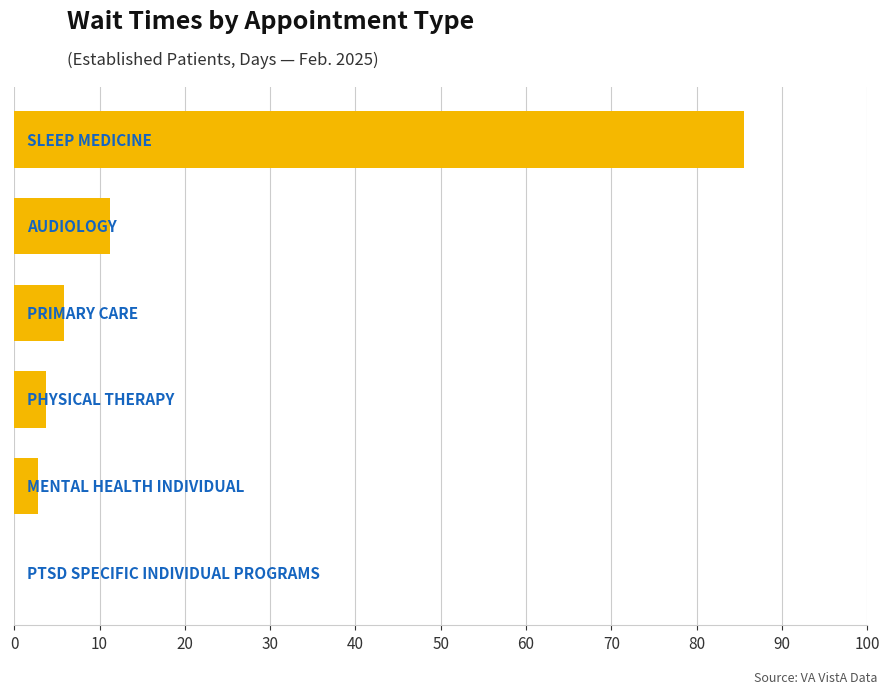

Are the bars grouped side by side (vs. stacked)?

No